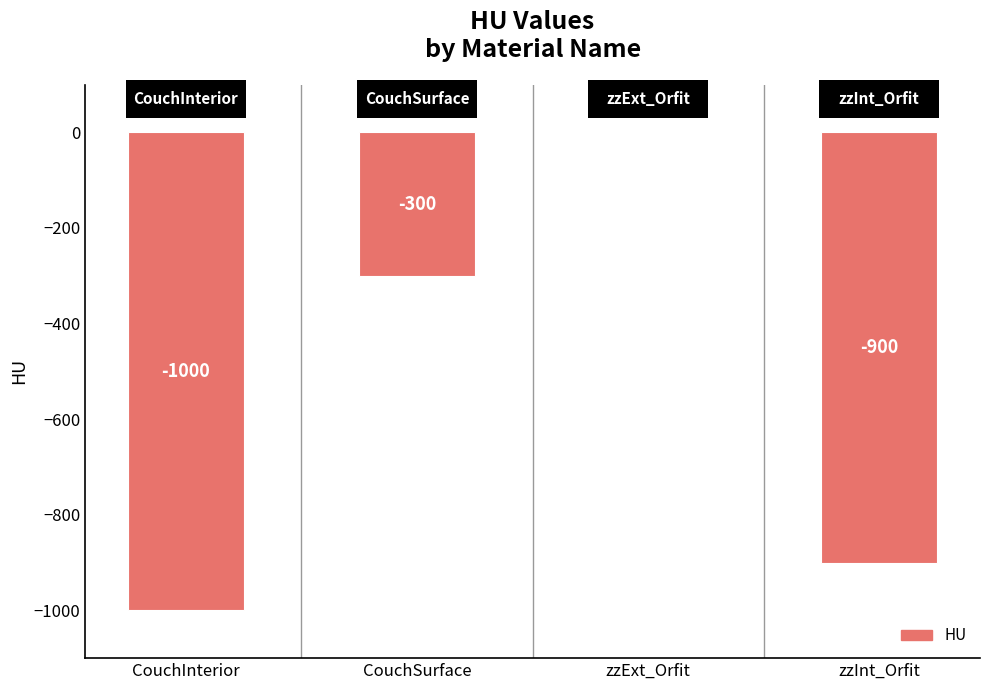

What is the sum of the values at zzInt_Orfit and CouchInterior?

-1900